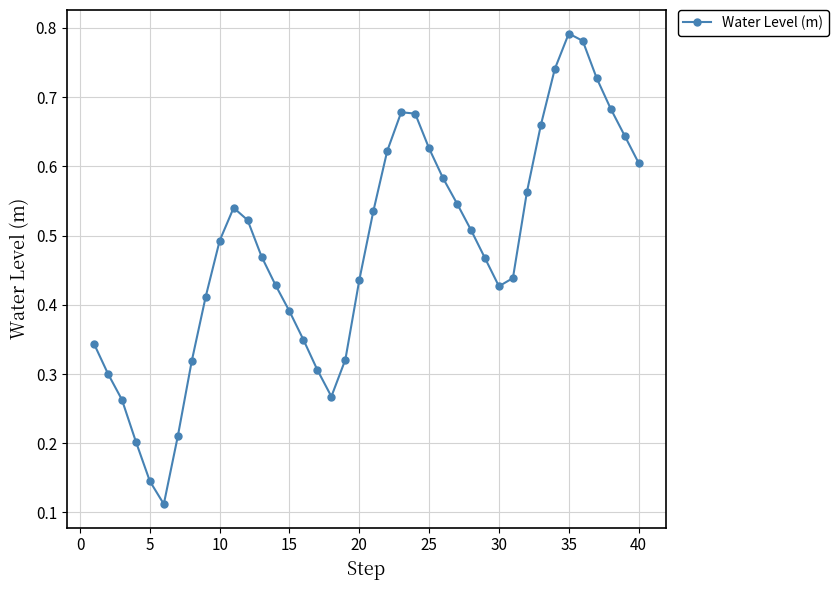

True or false: there are more than 2 points higher than both neighbors.

True